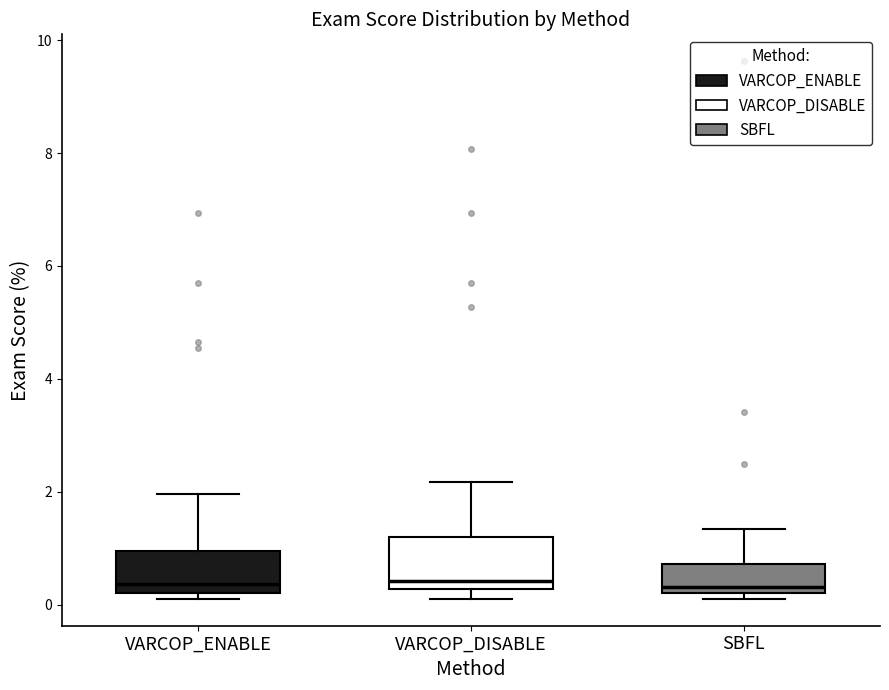

Reading left to right, read every box against the y-axis: the position of its median line, the range the box covers, and the ends of its whiskers. The values are not printed on the chart, so give them approximately, as read against the axis.

VARCOP_ENABLE: median 0.4, box 0.2 to 1.0, whiskers 0.2 (just below the box's lower edge) to 2.0
VARCOP_DISABLE: median 0.4, box 0.2 to 1.2, whiskers 0.2 (just below the box's lower edge) to 2.2
SBFL: median 0.4, box 0.2 to 0.8, whiskers 0.2 (just below the box's lower edge) to 1.4